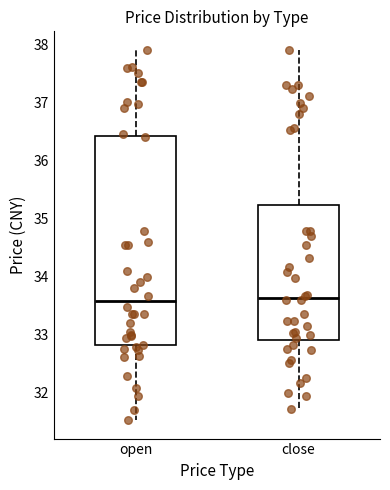

Where does the upper whisker of the box for close end on the y-axis? The values are not printed on the chart, so give them approximately, as read against the axis.

37.9